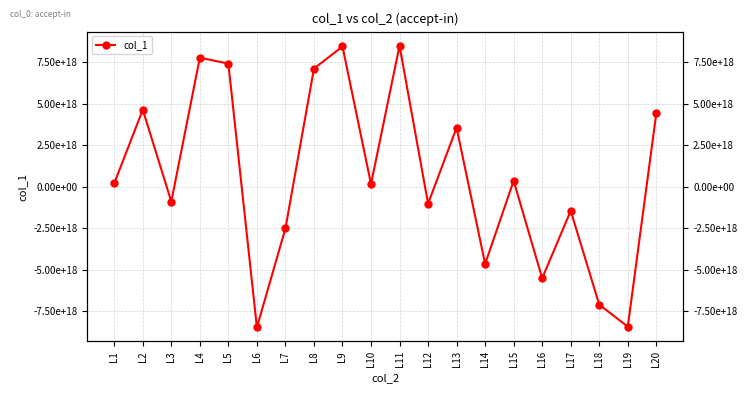

Where is the first local minimum?

L3